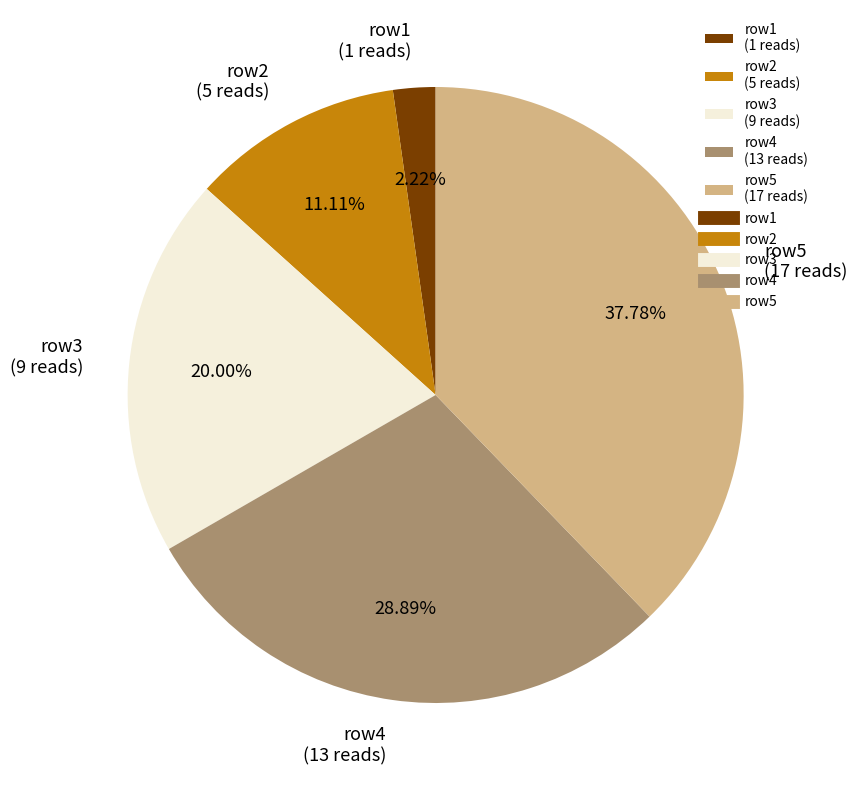

Is it true that row2 is 11% of the pie?

True